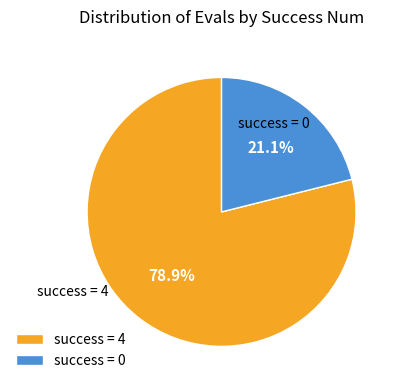

Do success = 4 and success = 0 together represent more than half of the pie?

Yes